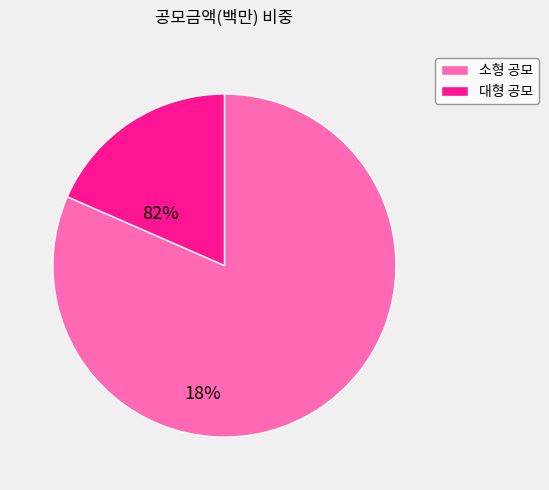

Is it true that 소형 공모 is 74% of the pie?

False